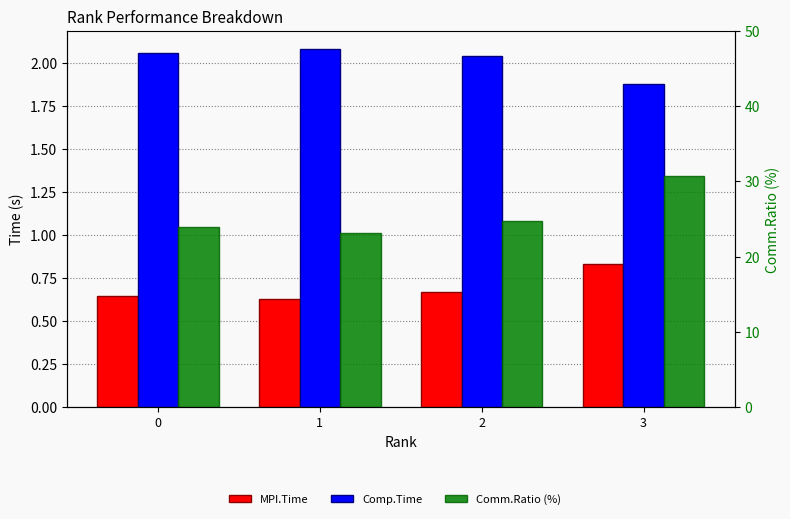

What is the approximate value of MPI.Time at 2?

0.7